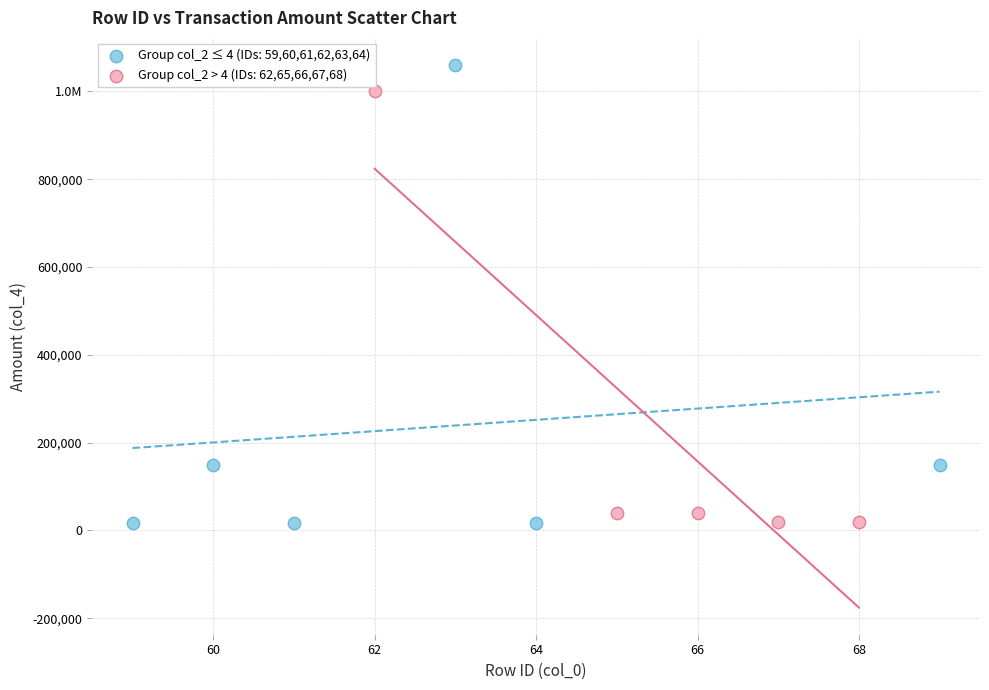

What are all the series names shown in the legend?

Group col_2 ≤ 4 (IDs: 59,60,61,62,63,64), Group col_2 > 4 (IDs: 62,65,66,67,68)